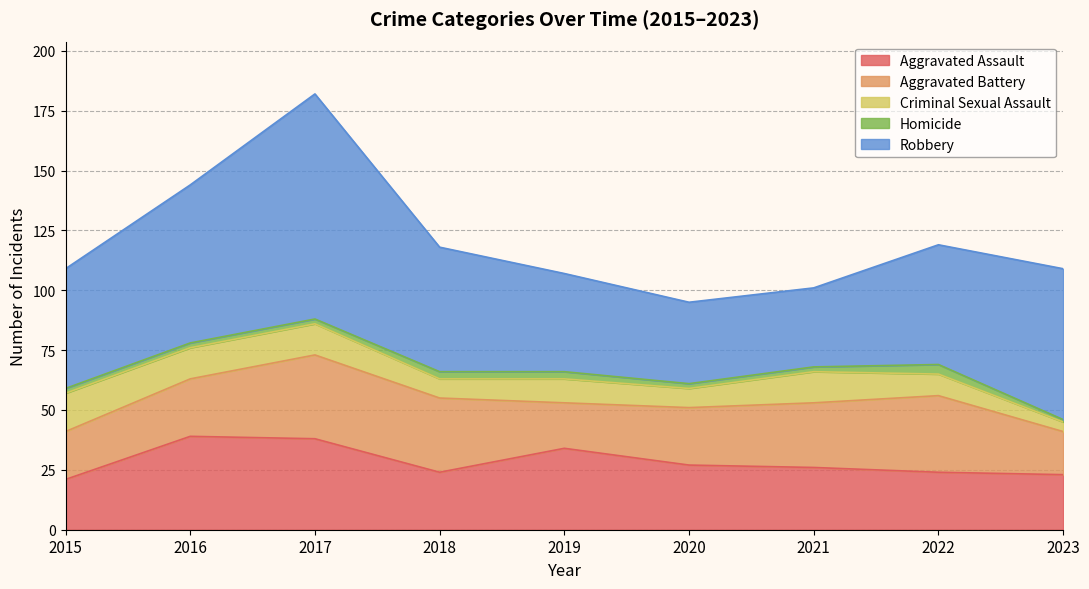

What is the average value of the Aggravated Assault series?

28